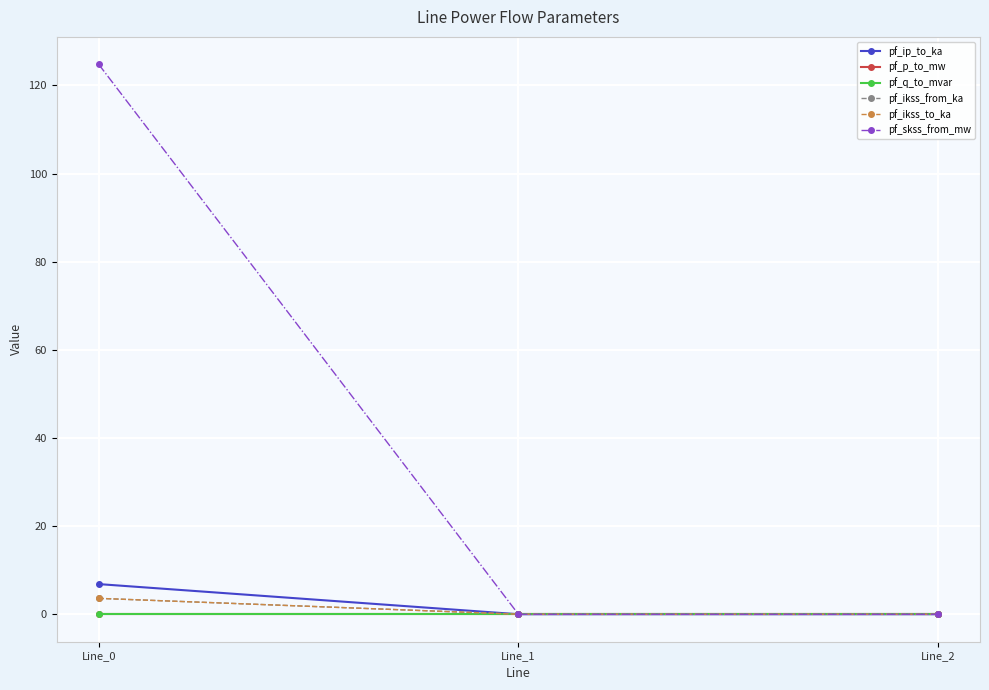

Is it true that pf_ikss_from_ka equals 1.5 at Line_1?

False